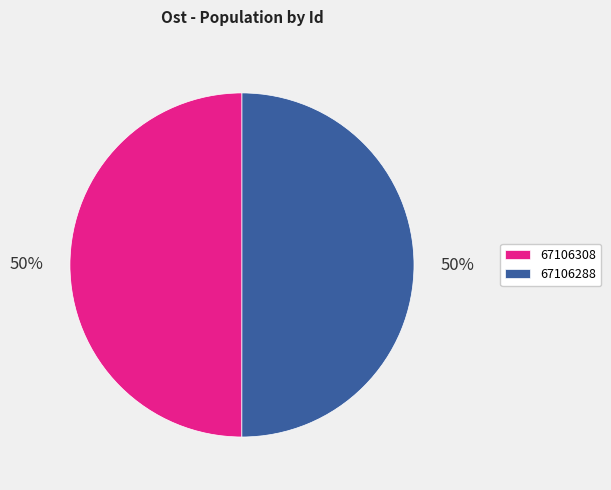

To the nearest percent, what percentage of the pie is 67106288?

50%